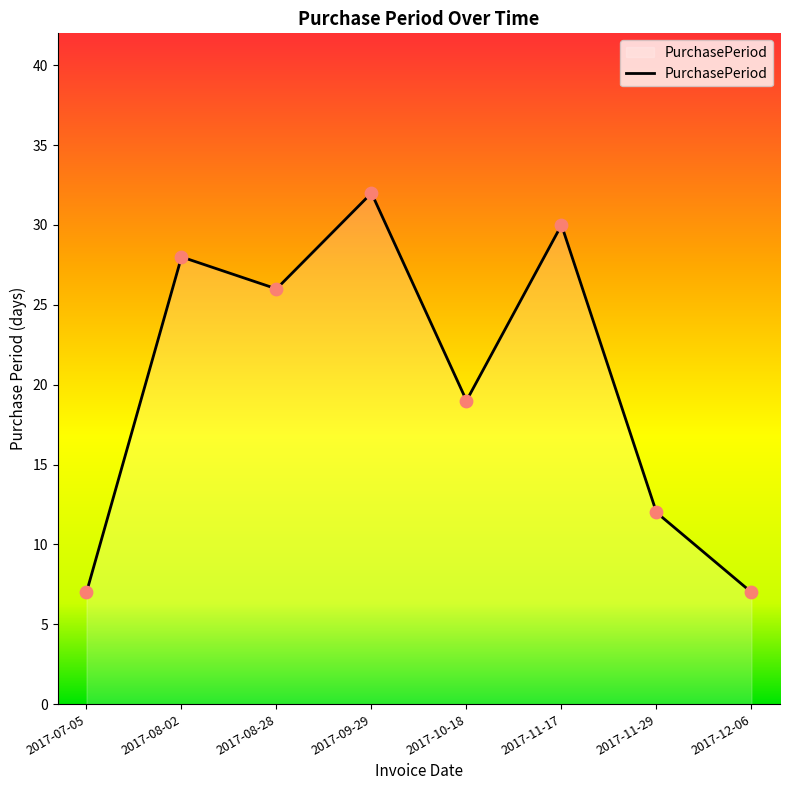

What is the change in value from 2017-08-28 to 2017-11-29?

-14